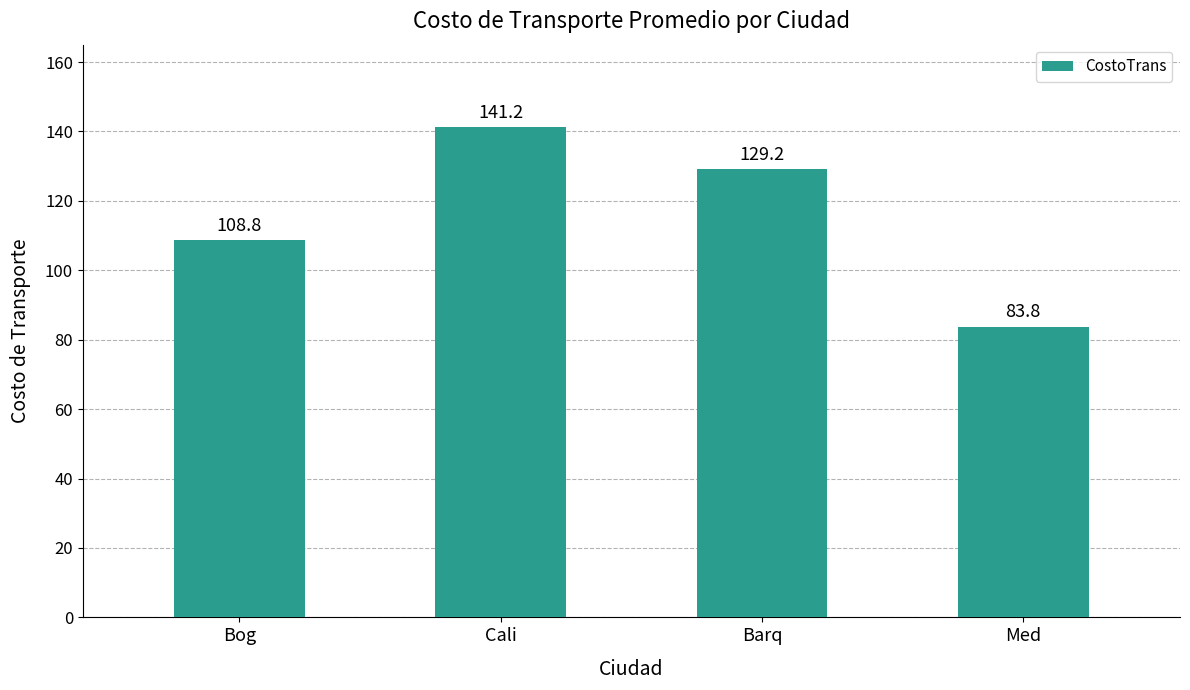

How many values exceed 129?

2